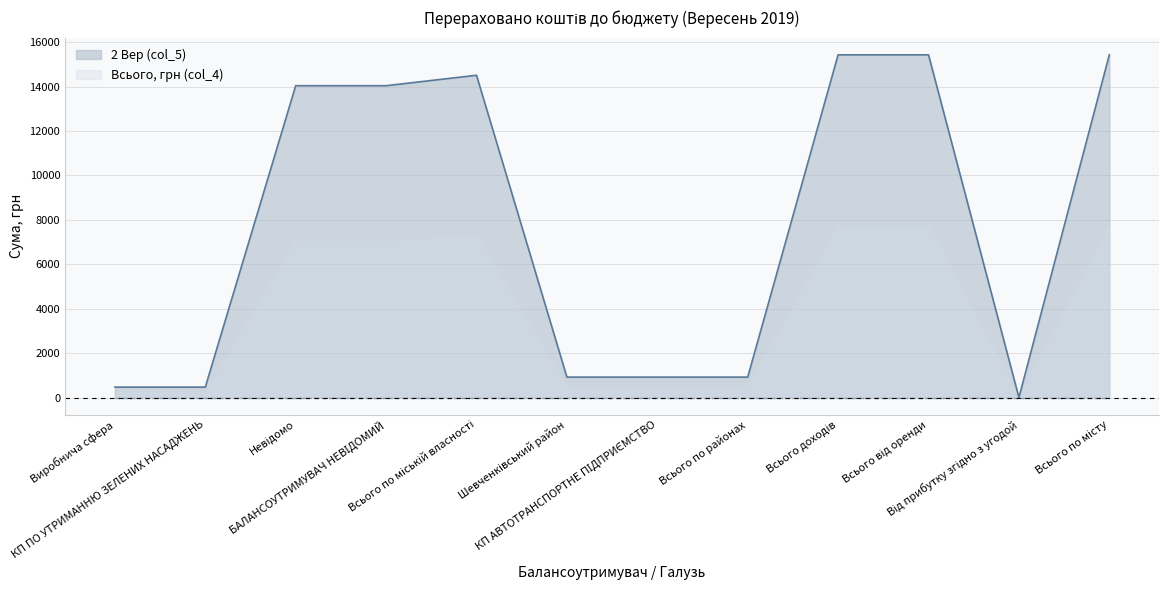

Where is the data nearest to the value 7715?

Невідомо